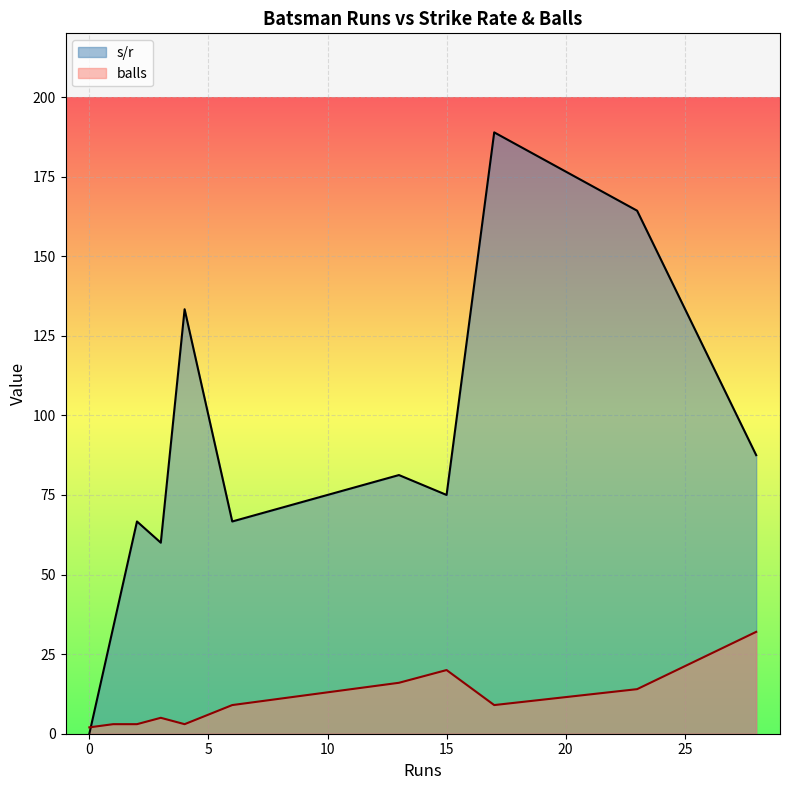

What is the maximum value for s/r?

188.9